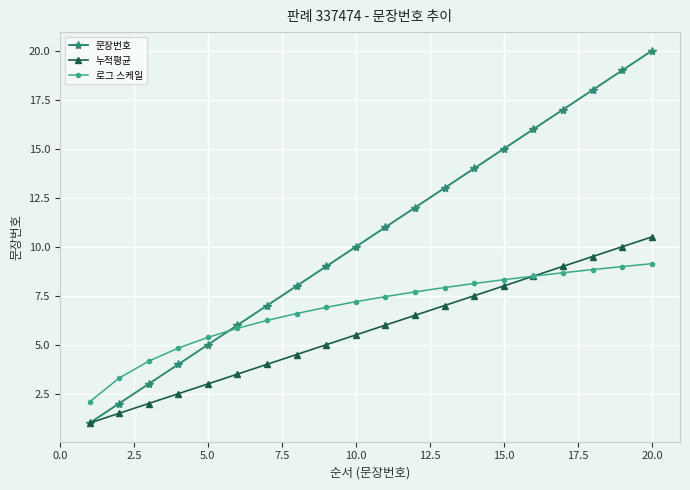

What is the value of the 로그 스케일 point at the 4th from the left?

4.8